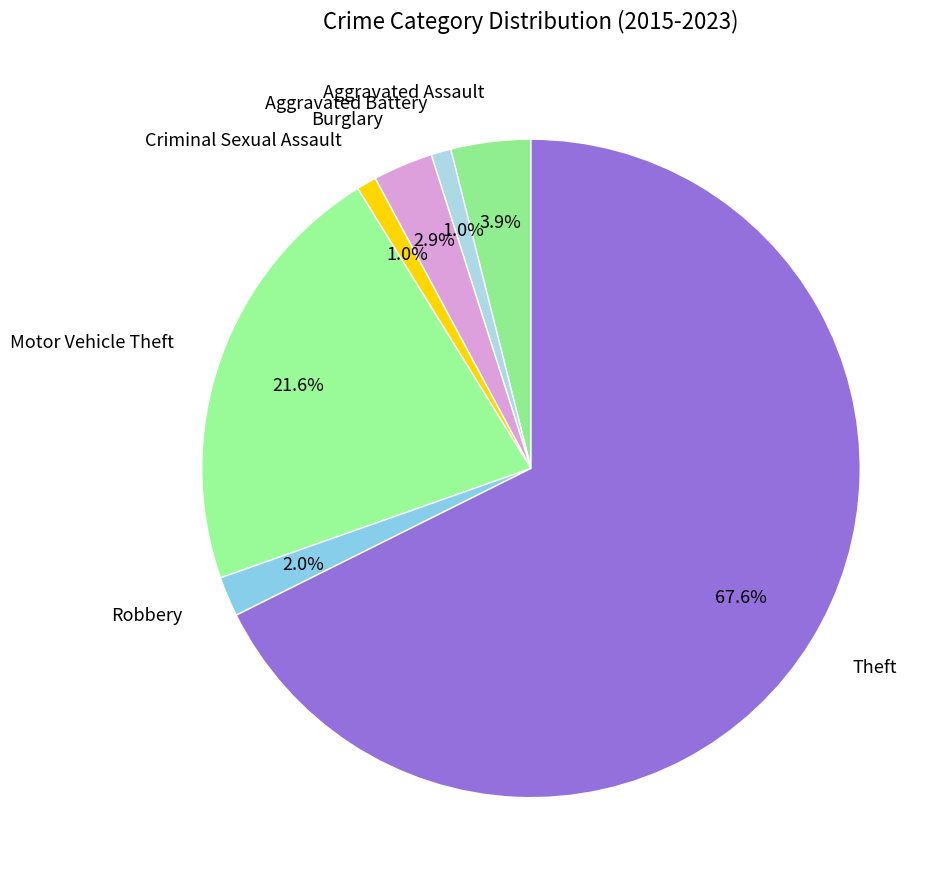

What is the ratio of the value at Aggravated Battery to the value at Burglary?

0.3